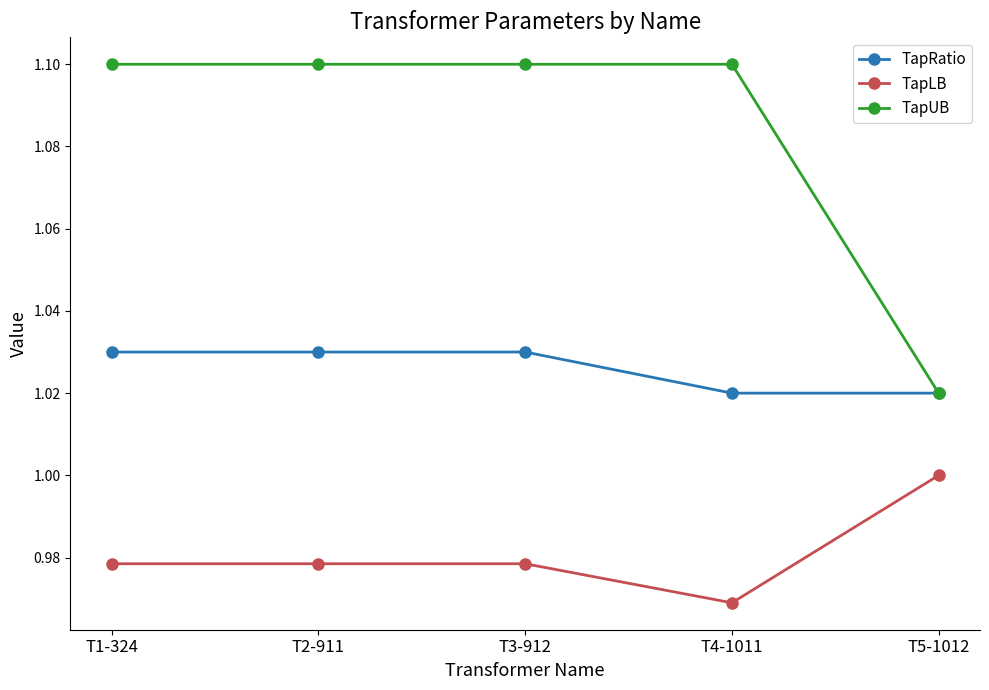

How many TapRatio values are between 1 and 2?

5